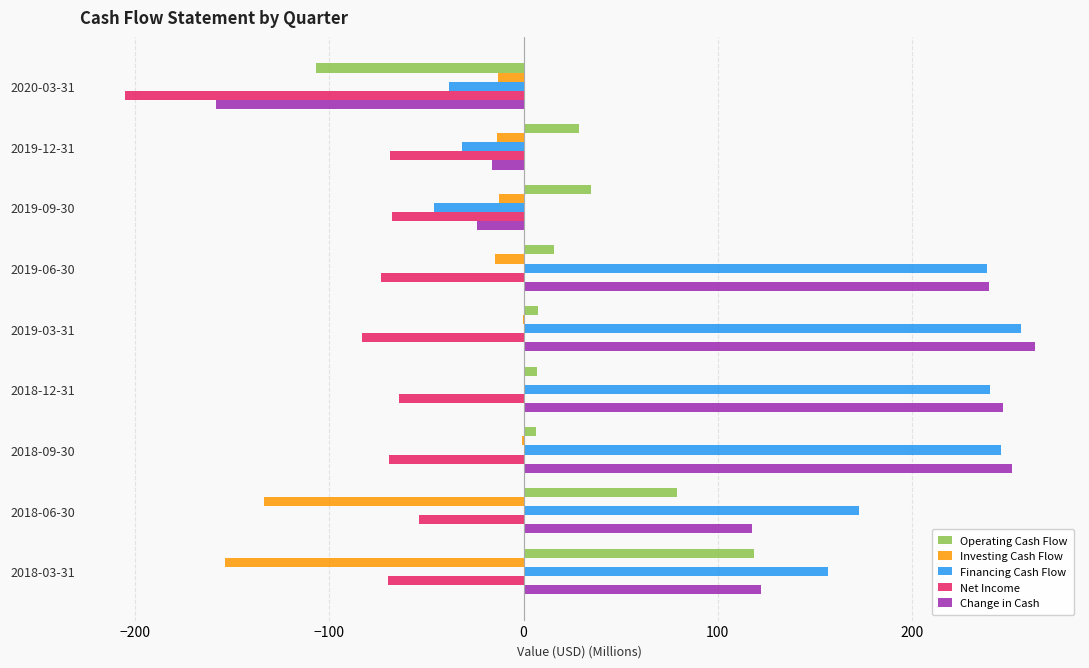

Is the value of Operating Cash Flow at 2018-06-30 greater than the value of Net Income at 2018-12-31?

Yes